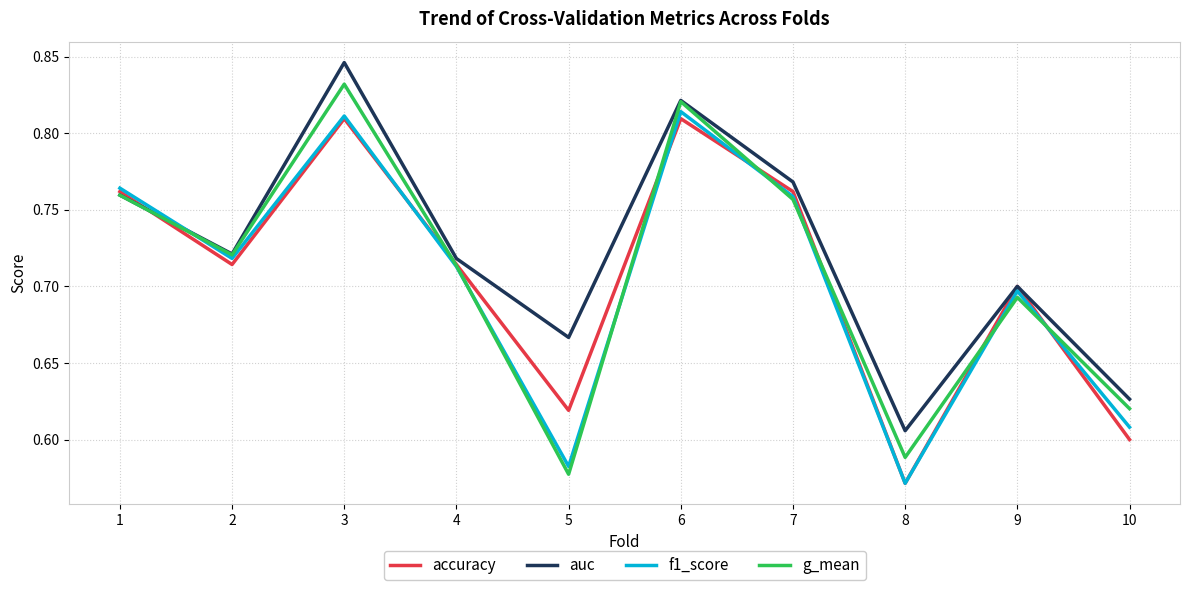

What is the difference between the second highest and second lowest values in the f1_score series?

0.2